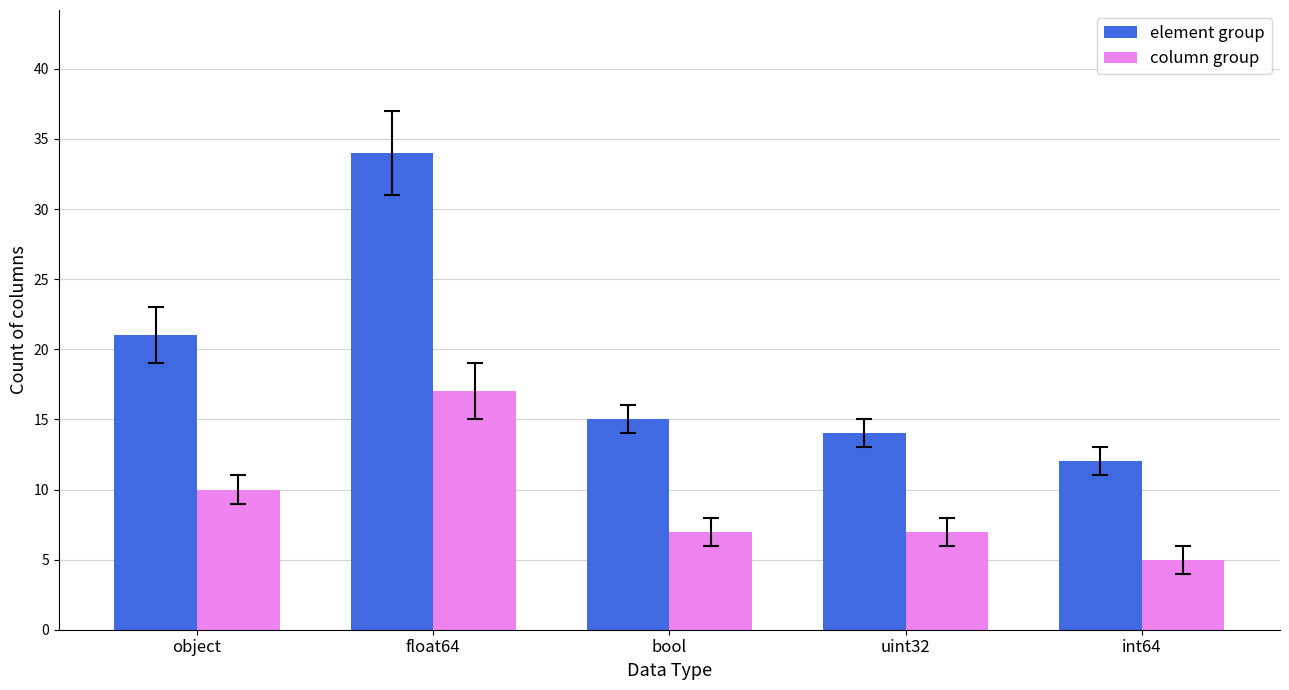

Reading left to right, transcribe all the data shown in this chart.

element group: 21	34	15	14	12
column group: 10	17	7	7	5